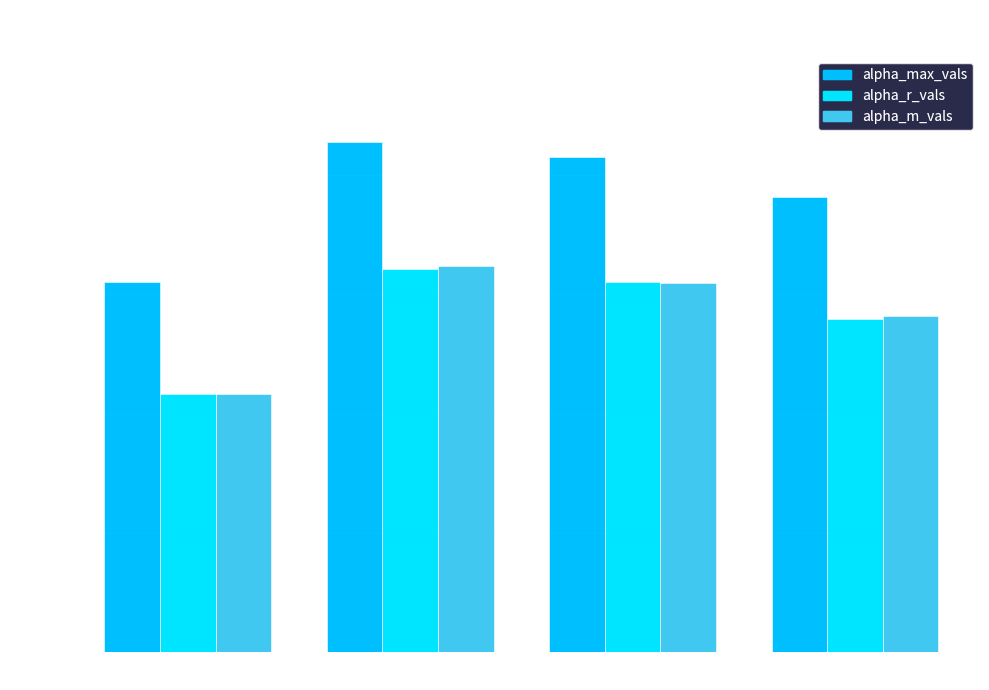

What is the total value across all series at Group 1?

5.4